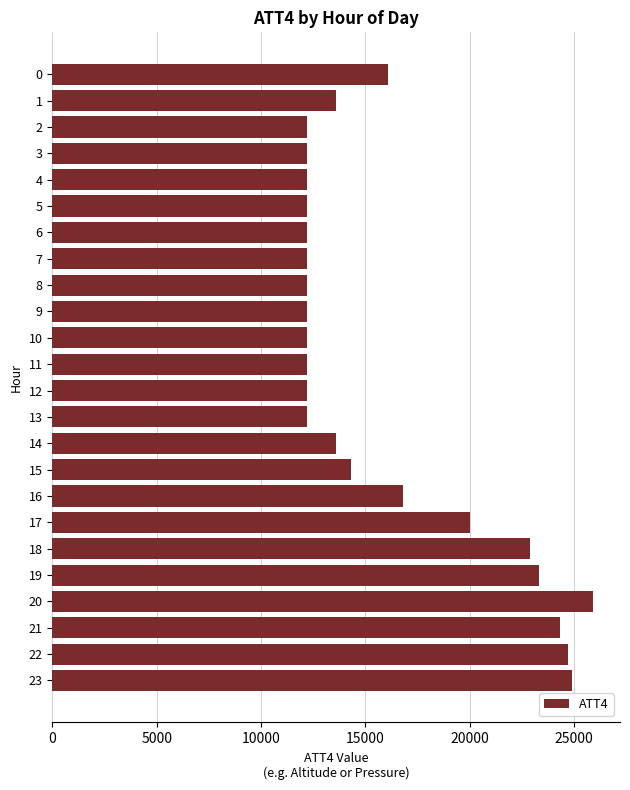

Reading top to bottom, list all the values displayed in this chart.

0=16100	1=13600	2=12200	3=12200	4=12200	5=12200	6=12200	7=12200	8=12200	9=12200	10=12200	11=12200	12=12200	13=12200	14=13600	15=14300	16=16800	17=20000	18=22900	19=23300	20=25900	21=24300	22=24700	23=24900